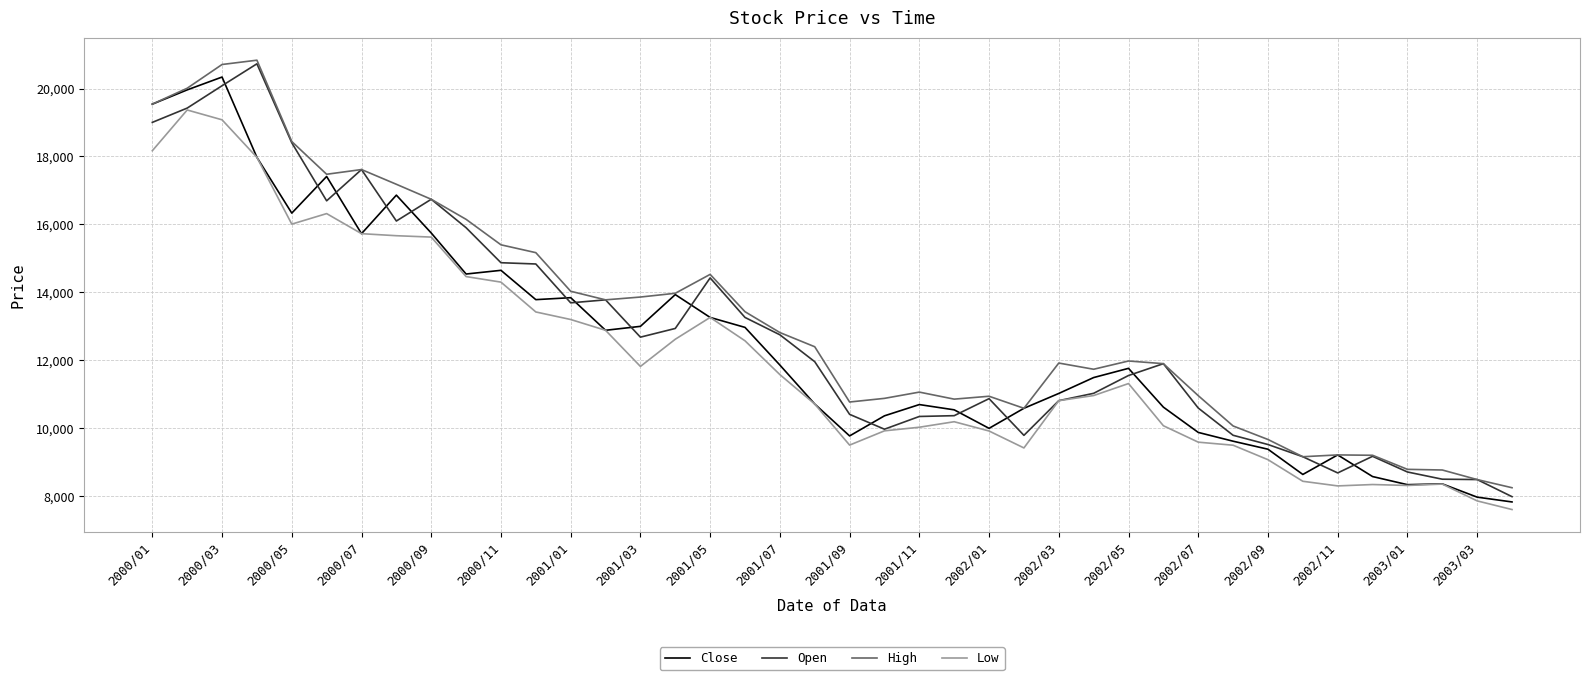

True or false: High and Low intersect in this chart.

False